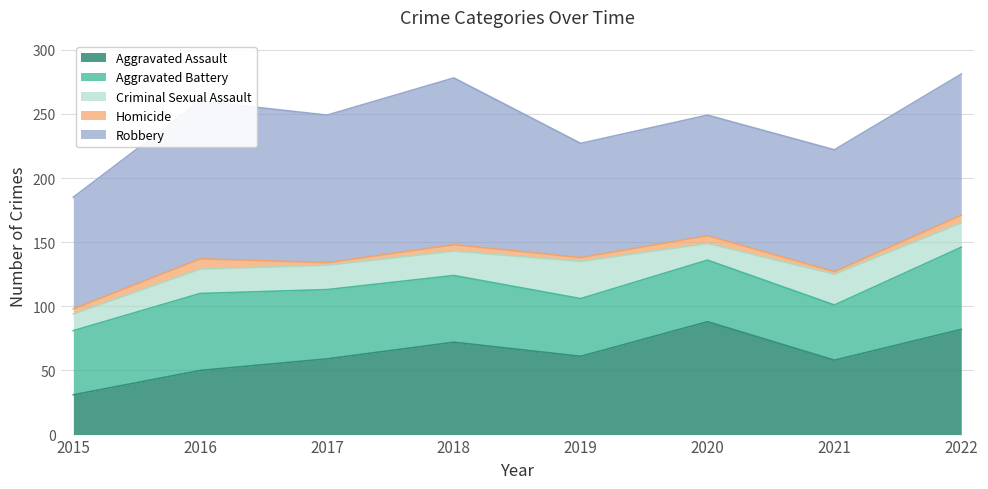

Reading left to right, extract all data points from this chart.

Aggravated Assault: 2015=31	2016=50	2017=59	2018=72	2019=61	2020=88	2021=58	2022=82
Aggravated Battery: 2015=50	2016=60	2017=54	2018=52	2019=45	2020=48	2021=43	2022=64
Criminal Sexual Assault: 2015=13	2016=19	2017=19	2018=19	2019=29	2020=13	2021=24	2022=19
Homicide: 2015=4	2016=8	2017=2	2018=5	2019=3	2020=6	2021=2	2022=6
Robbery: 2015=87	2016=123	2017=115	2018=130	2019=89	2020=94	2021=95	2022=110